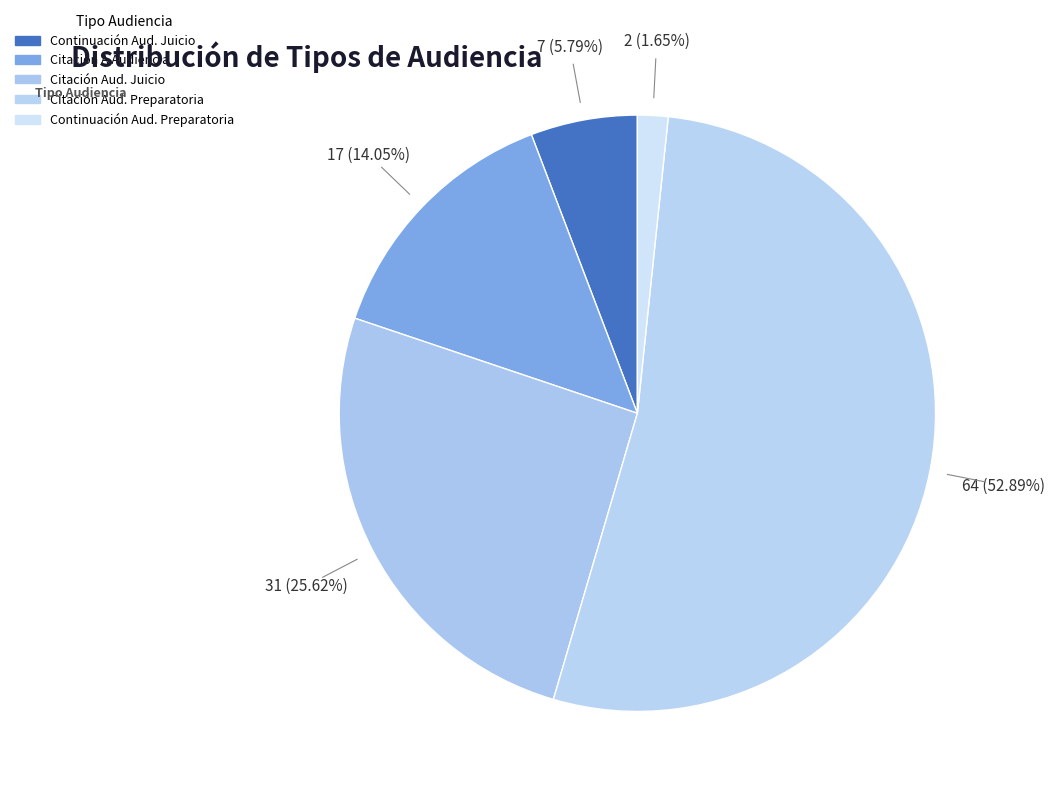

Which category accounts for the majority?

Citación A Audiencia Preparatoria